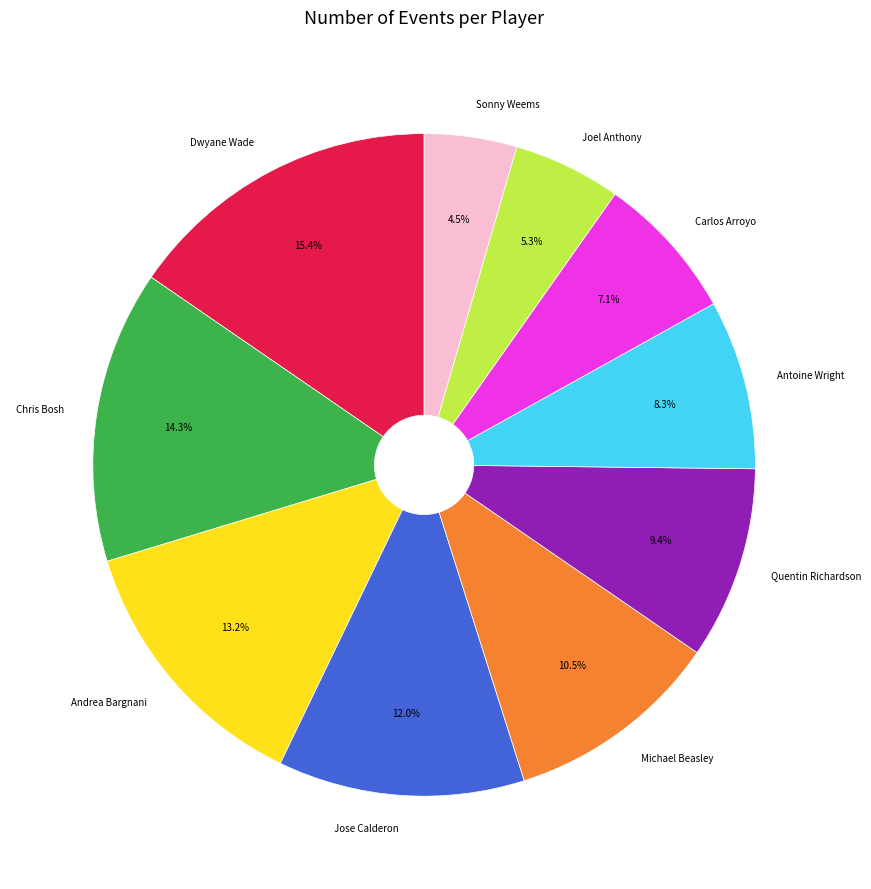

What is the smallest slice in the pie chart?

Sonny Weems